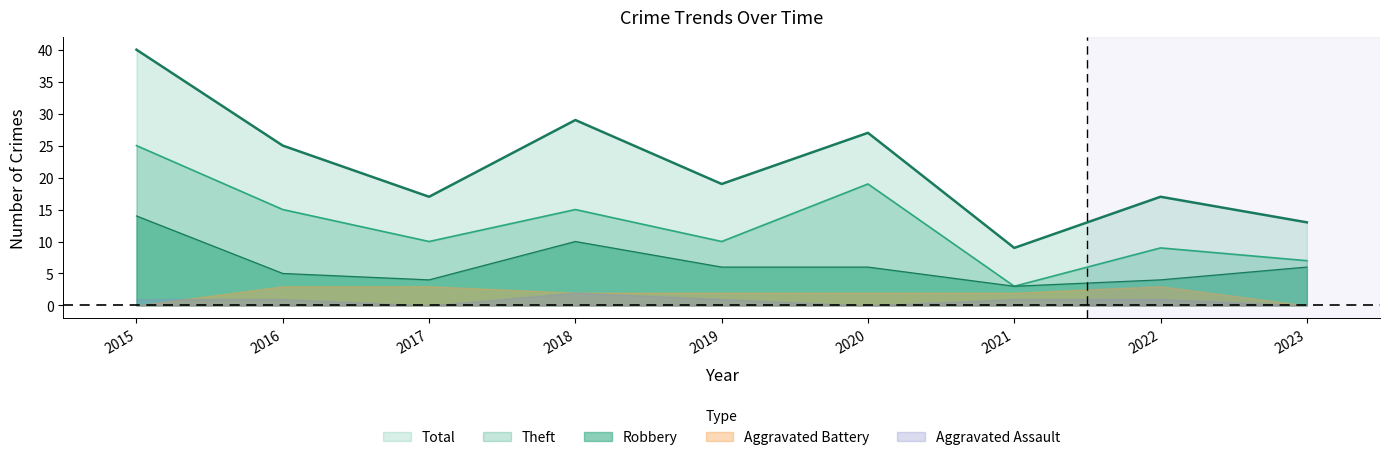

At which category is the sum across all series the highest?

2015